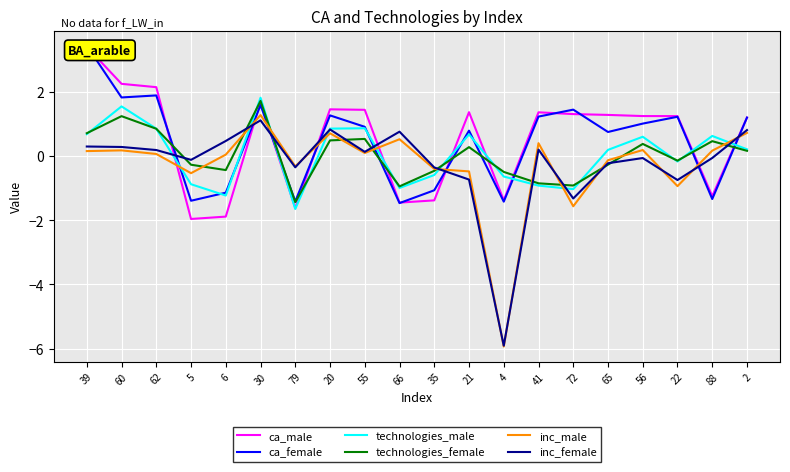

How many data points in ca_female are less than 1?

10